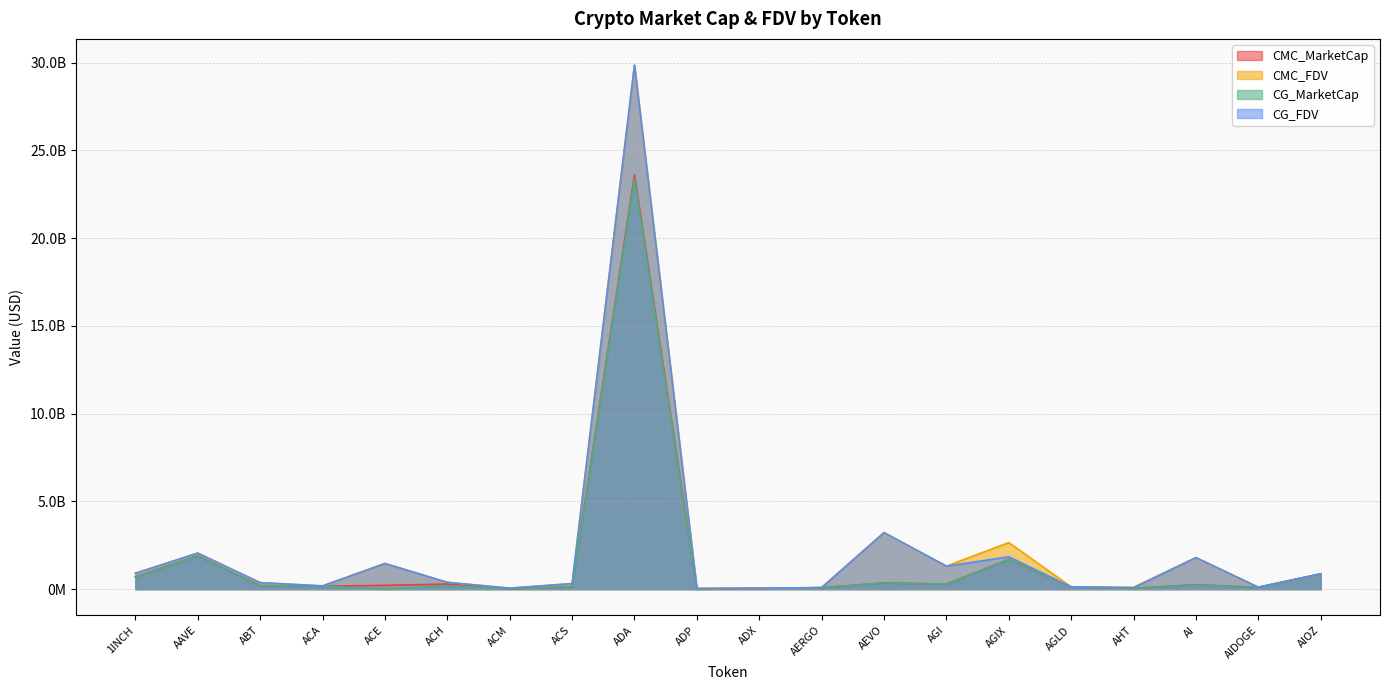

How many values in the CMC_MarketCap series are below 218363009?

10